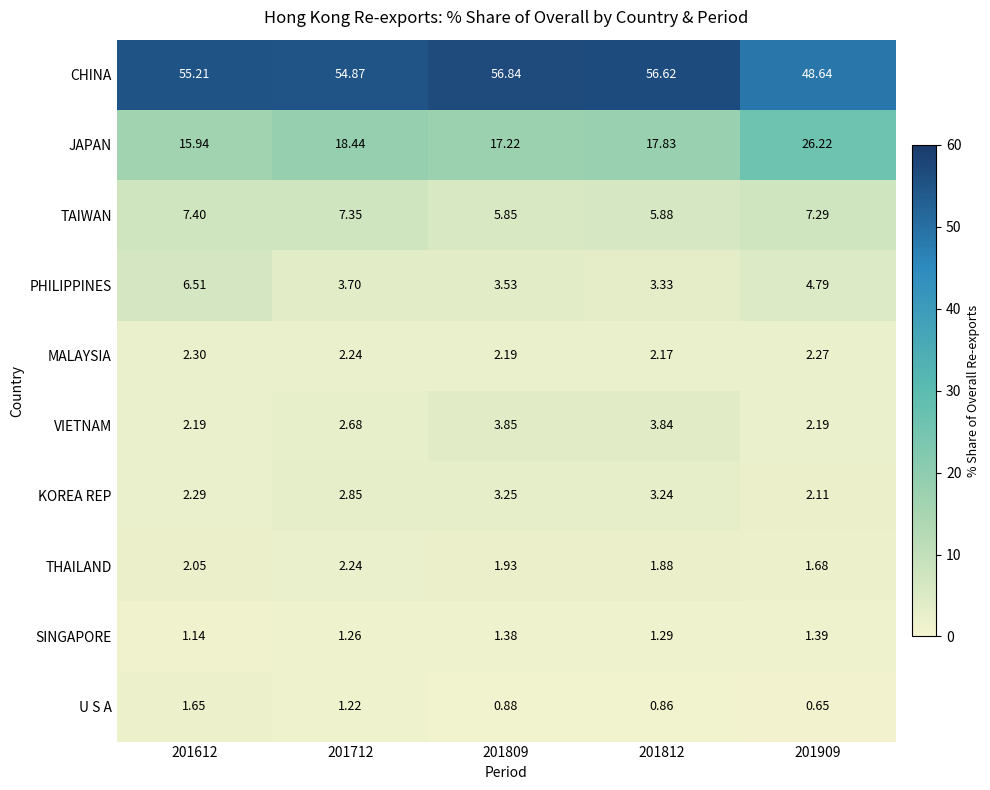

Which series has the largest range (max minus min)?

JAPAN